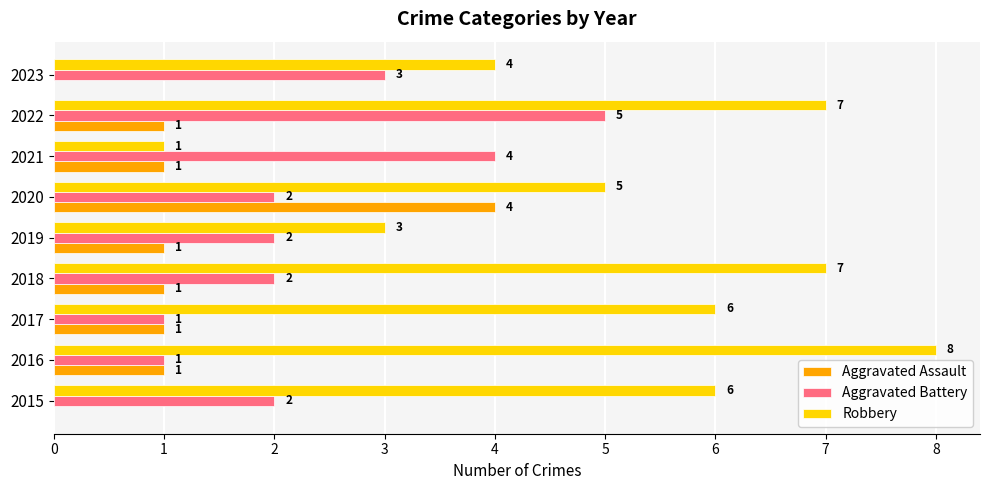

Which category has the highest value in the Aggravated Assault series?

2020